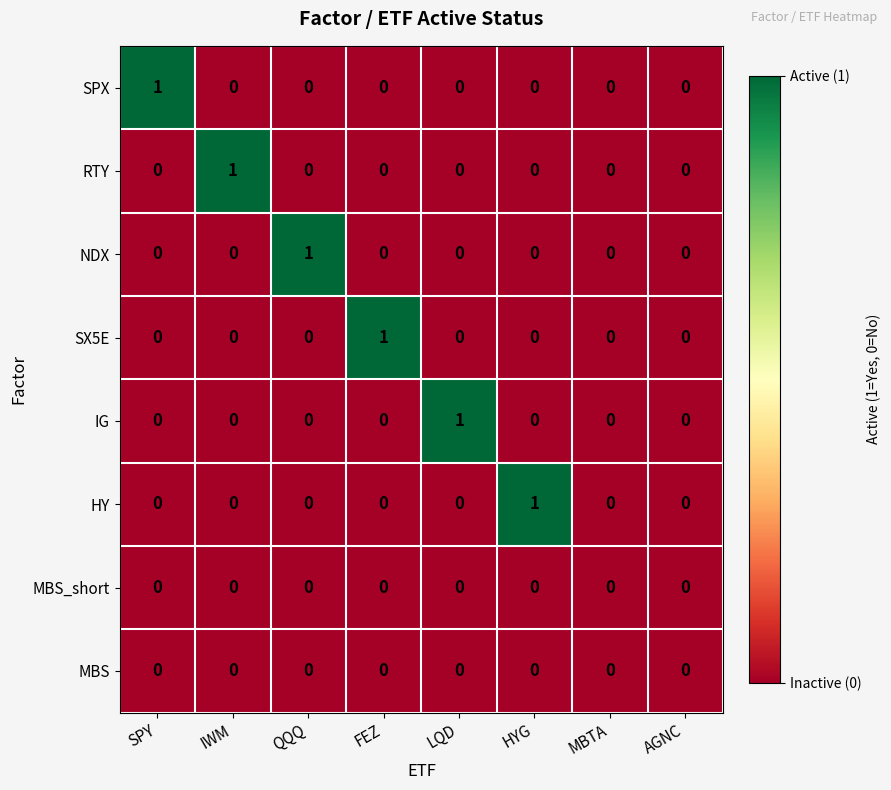

Which category has the highest value in the RTY series?

IWM